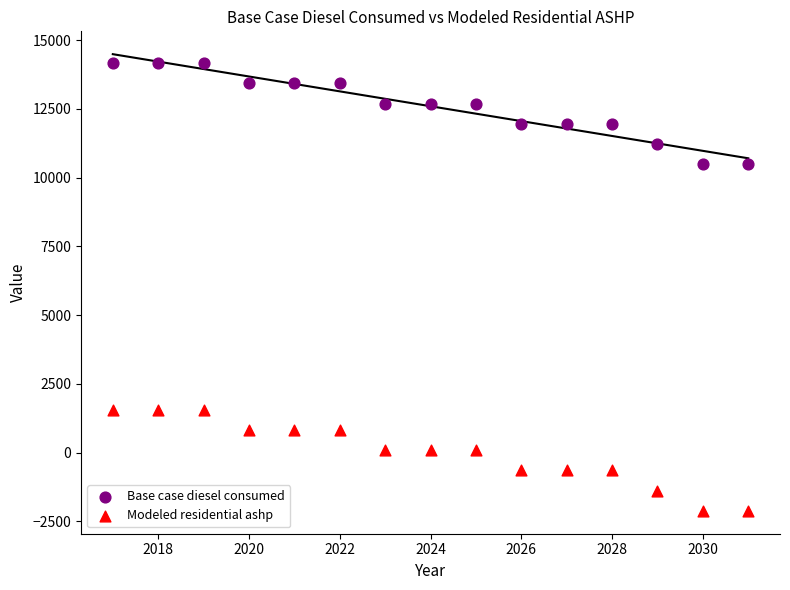

Which series reaches the minimum Y coordinate?

Modeled residential ashp